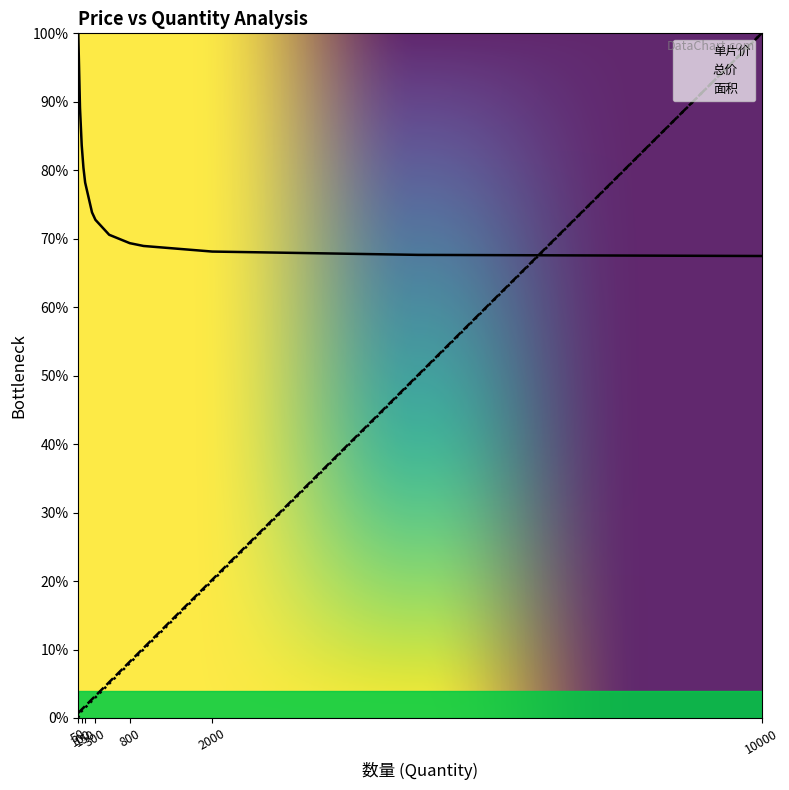

What is the sum of all 单片价 values?

990.1